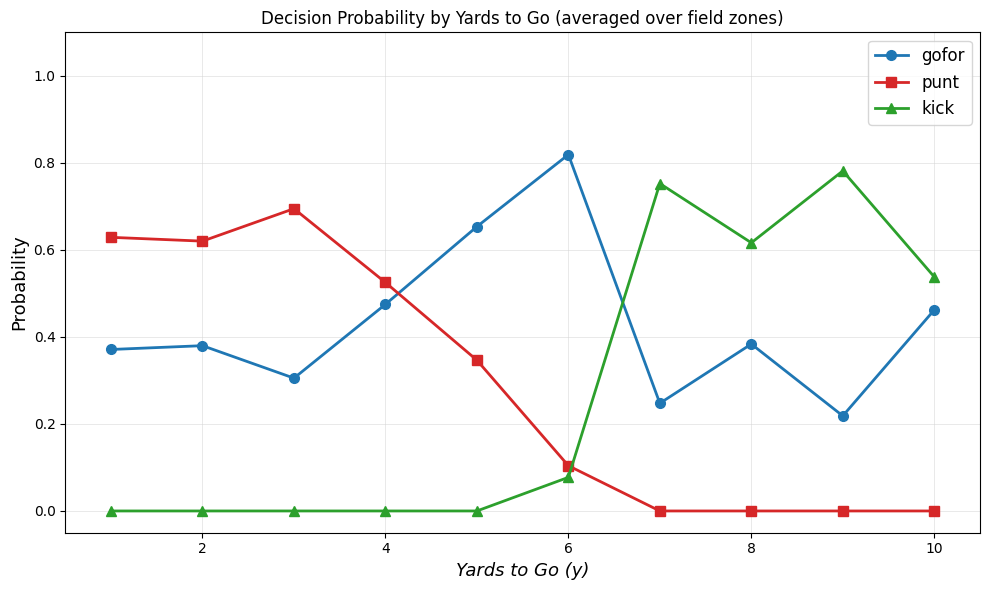

True or false: kick and gofor cross at least once.

True